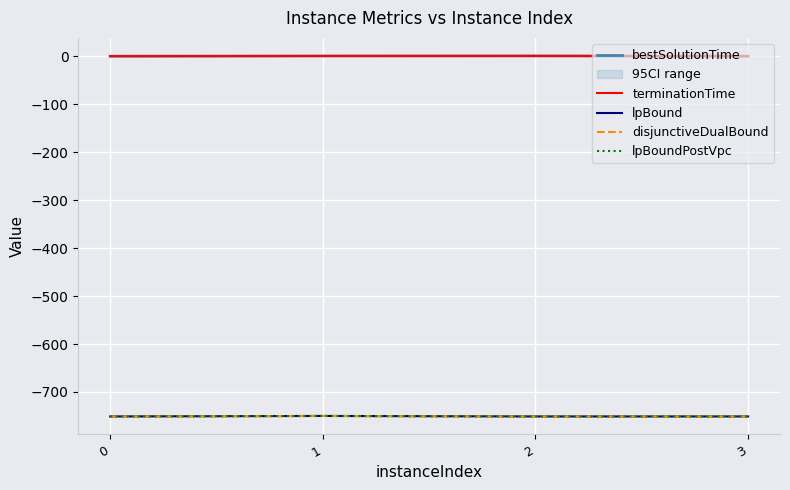

What is the spread (max minus min) of values at 2?

752.2